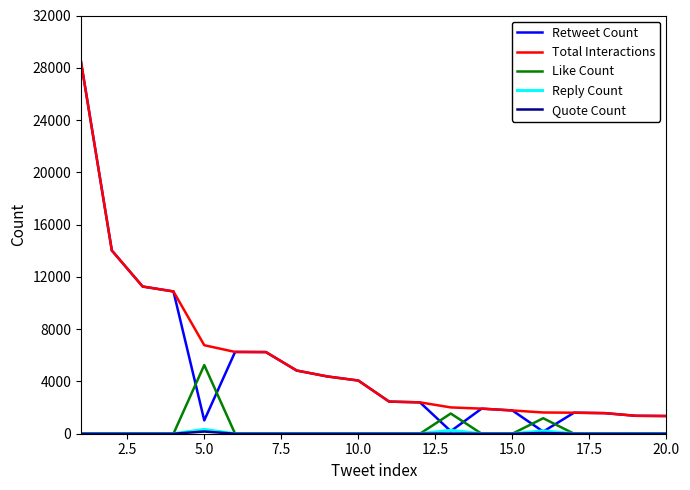

In Retweet Count, how many points are higher than both neighbors (excluding endpoints)?

3